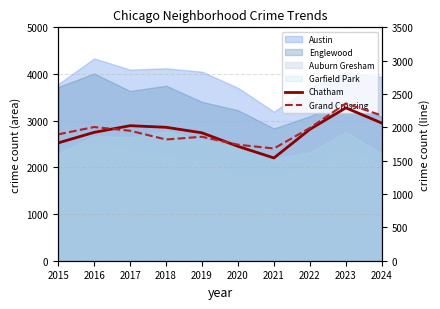

After their last crossing, which series has the higher values: Chatham or Grand Crossing?

Grand Crossing